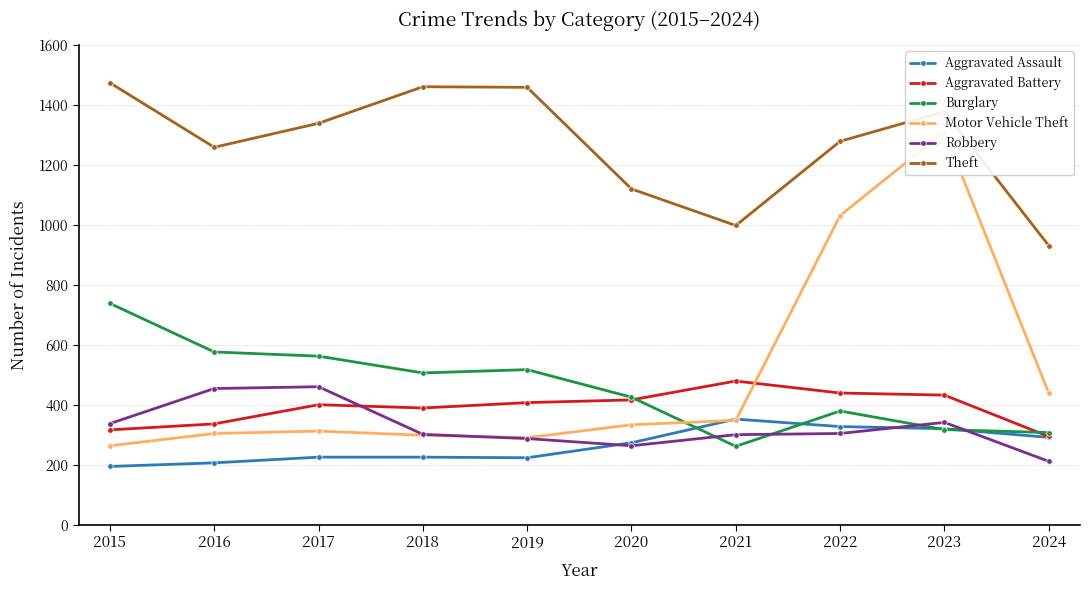

Reading left to right, transcribe all the data shown in this chart.

Aggravated Assault: 194	206	225	225	223	273	352	327	320	291
Aggravated Battery: 316	336	400	389	407	416	479	439	432	294
Burglary: 738	576	562	506	517	425	261	379	317	307
Motor Vehicle Theft: 263	304	312	298	290	333	348	1031	1311	439
Robbery: 337	454	460	301	287	263	300	304	341	211
Theft: 1474	1259	1339	1461	1459	1120	998	1279	1378	931